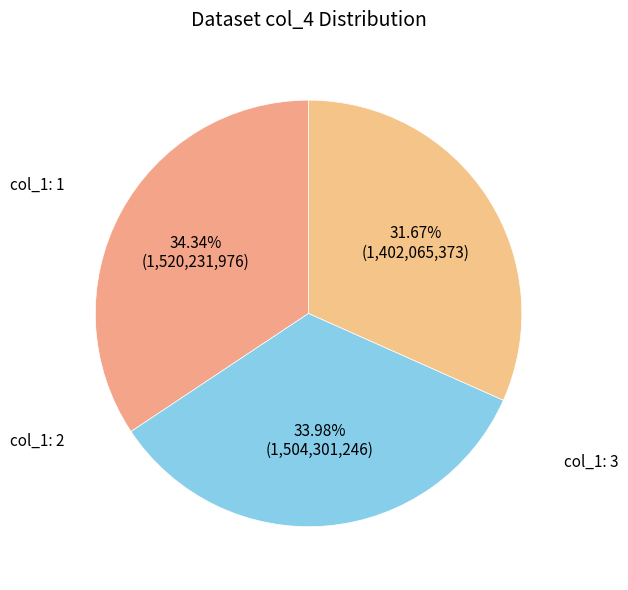

How many segments does this pie chart have?

3